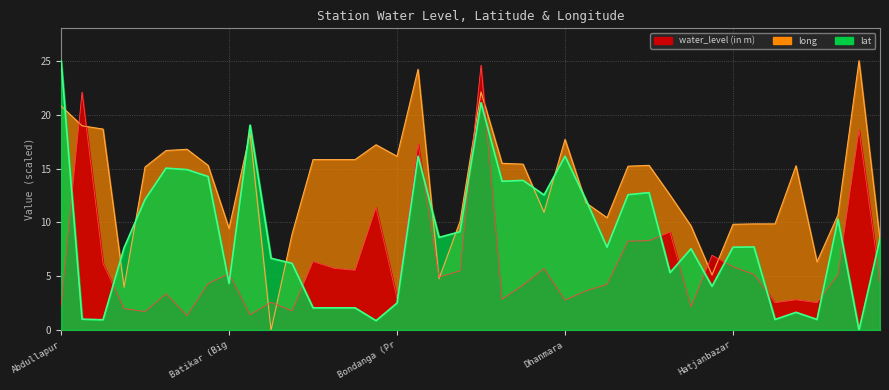

At how many categories does at least one series exceed 24?

4